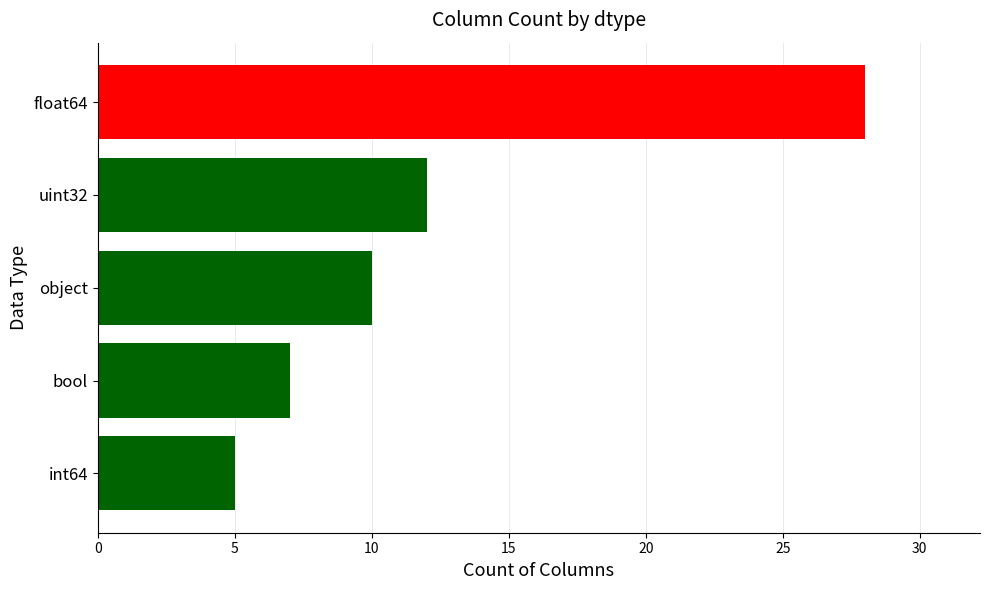

Reading top to bottom, list all the values displayed in this chart.

float64=28	uint32=12	object=10	bool=7	int64=5